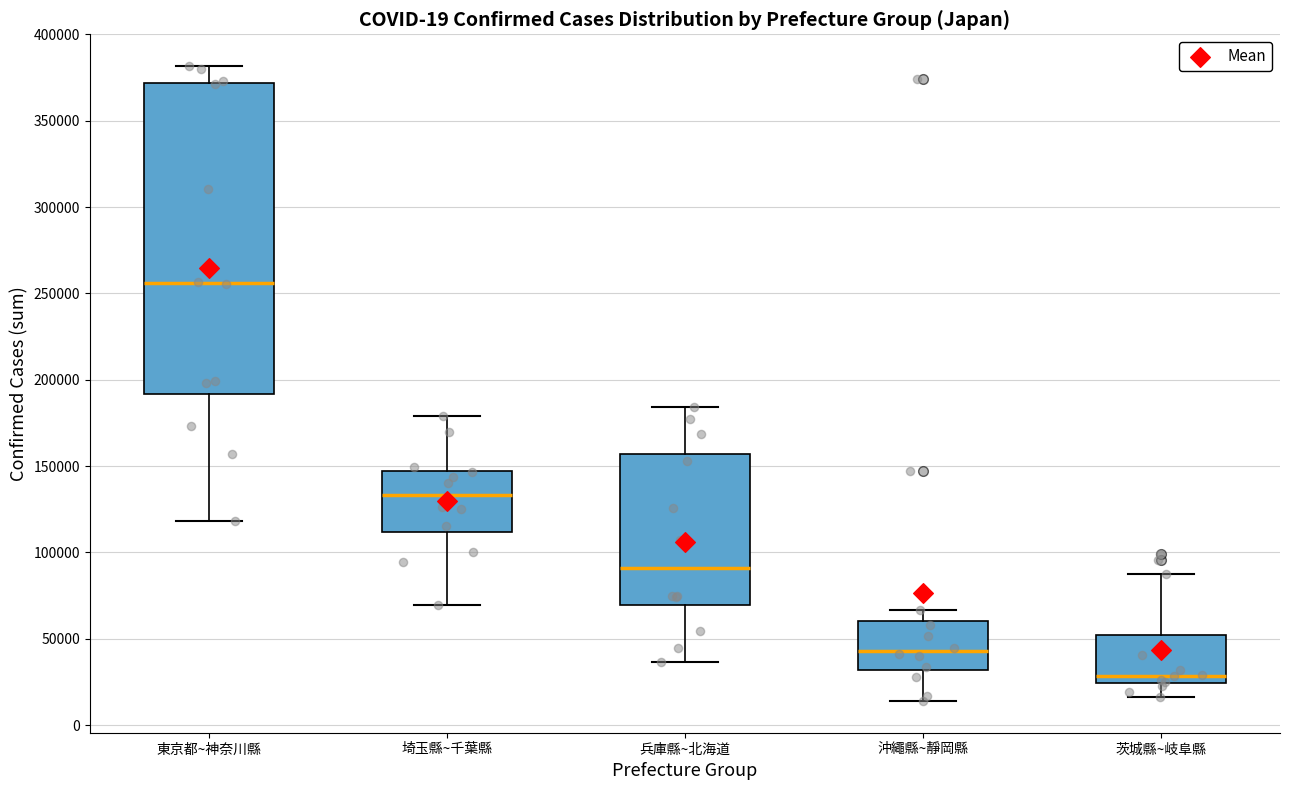

Which box's median line is the lowest?

茨城縣~岐阜縣